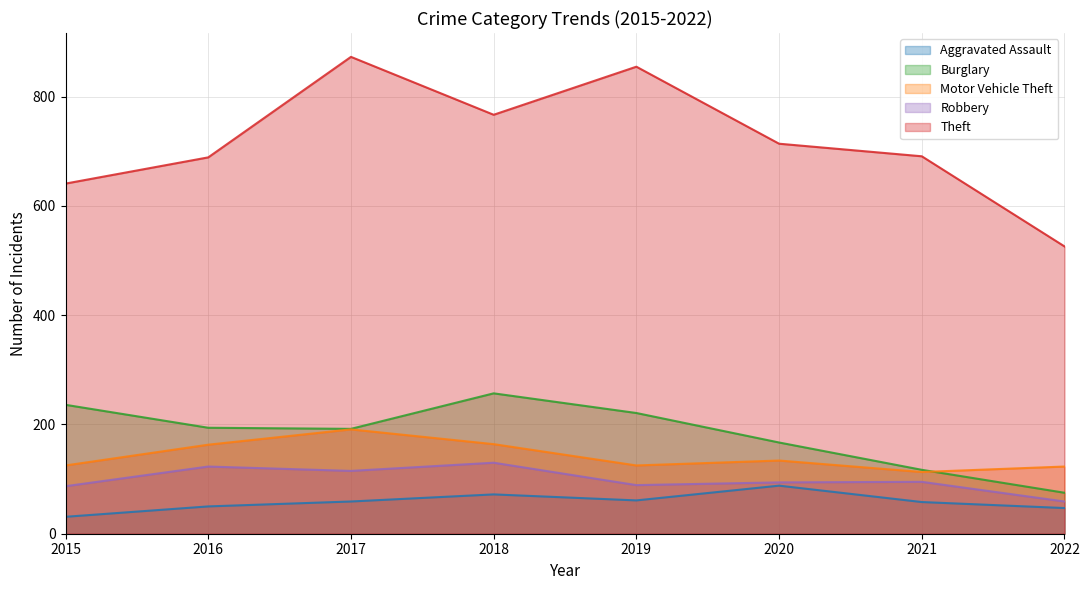

Does the chart have visible grid lines?

Yes